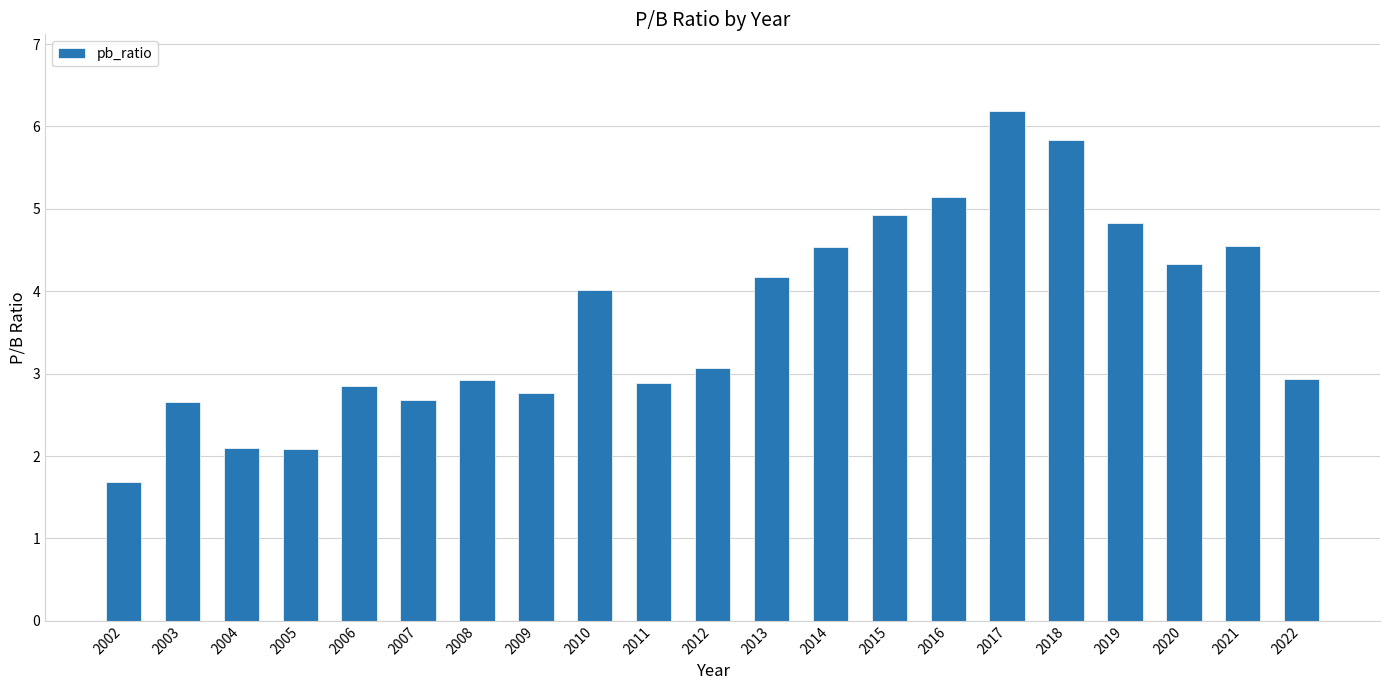

At which category does the chart reach its minimum across all series?

2002